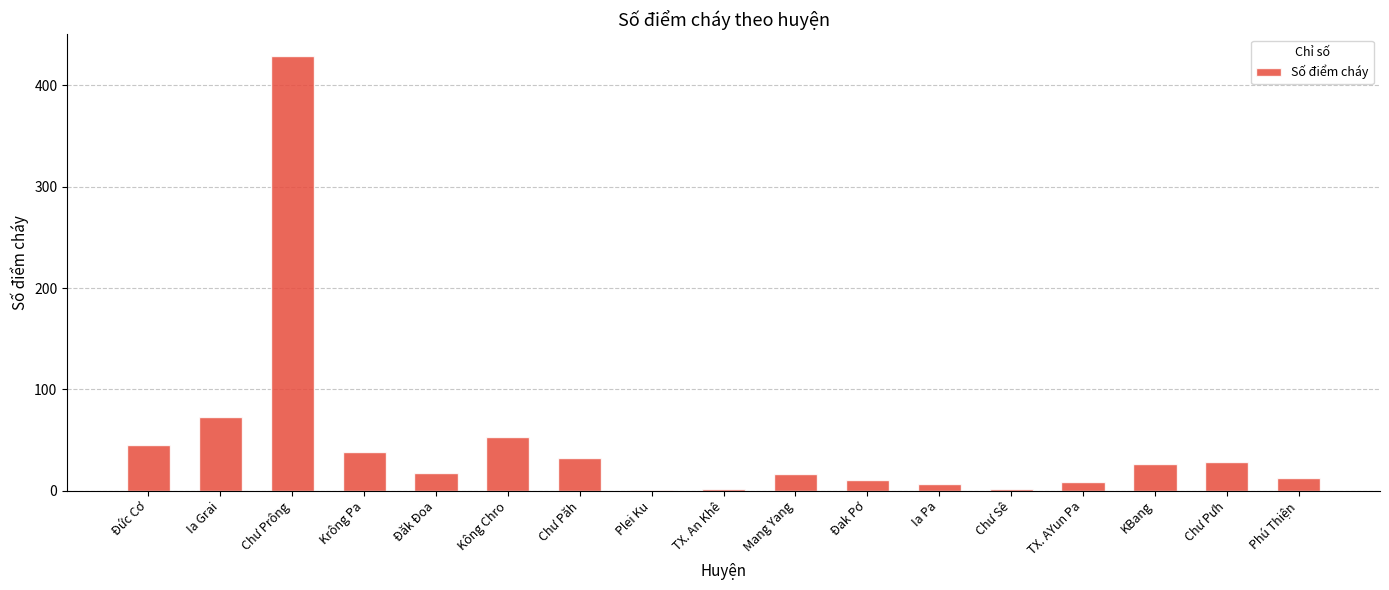

What is the sum of the values at Phú Thiện and Chư Păh?

44